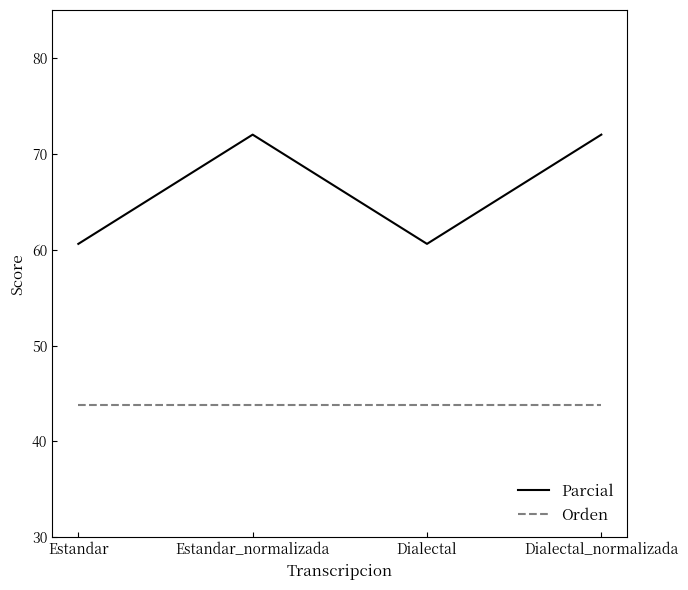

Which series has the largest range (max minus min)?

Parcial